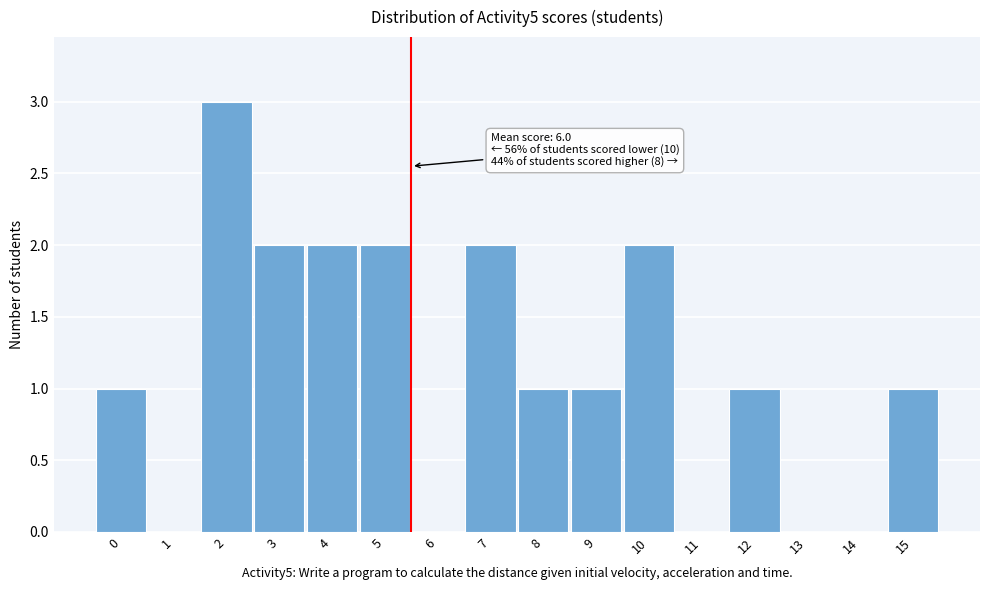

Reading left to right, list all the values displayed in this chart.

0=1	1=0	2=3	3=2	4=2	5=2	6=0	7=2	8=1	9=1	10=2	11=0	12=1	13=0	14=0	15=1